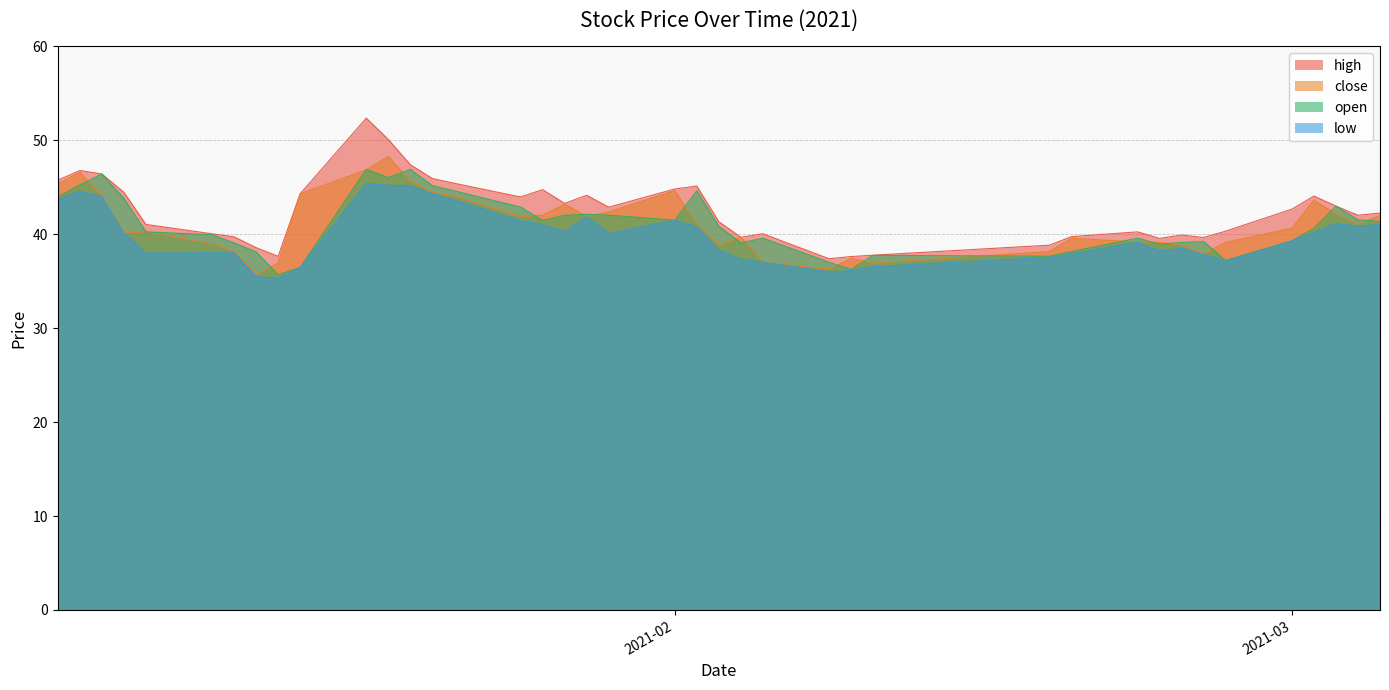

Which series has the widest spread of values?

high